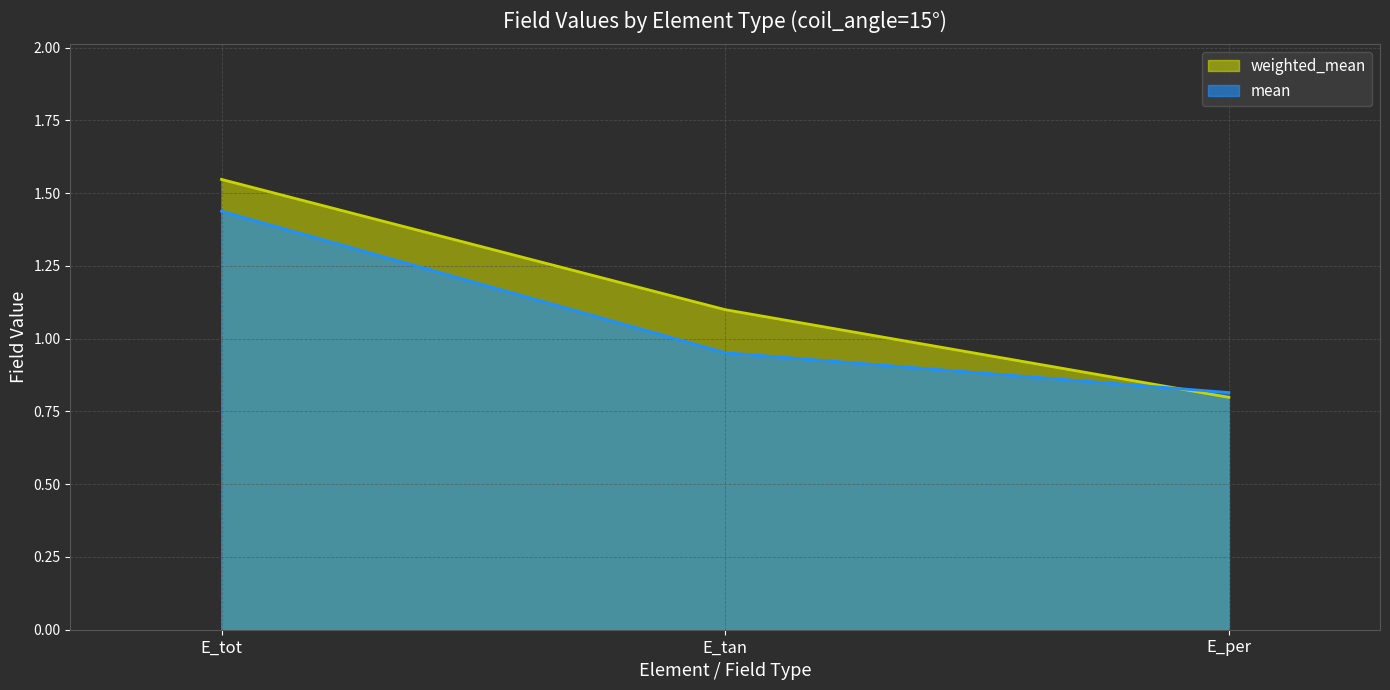

How many data points in weighted_mean are less than 1?

1